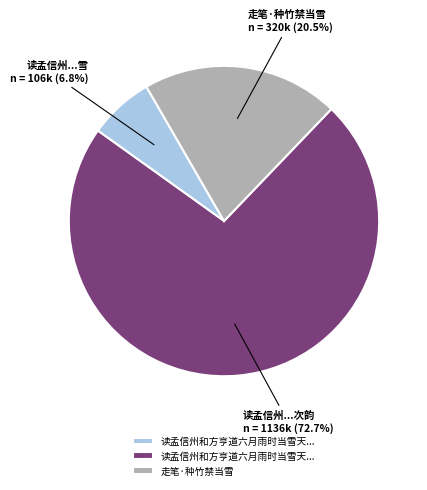

Does any single category account for the majority?

Yes